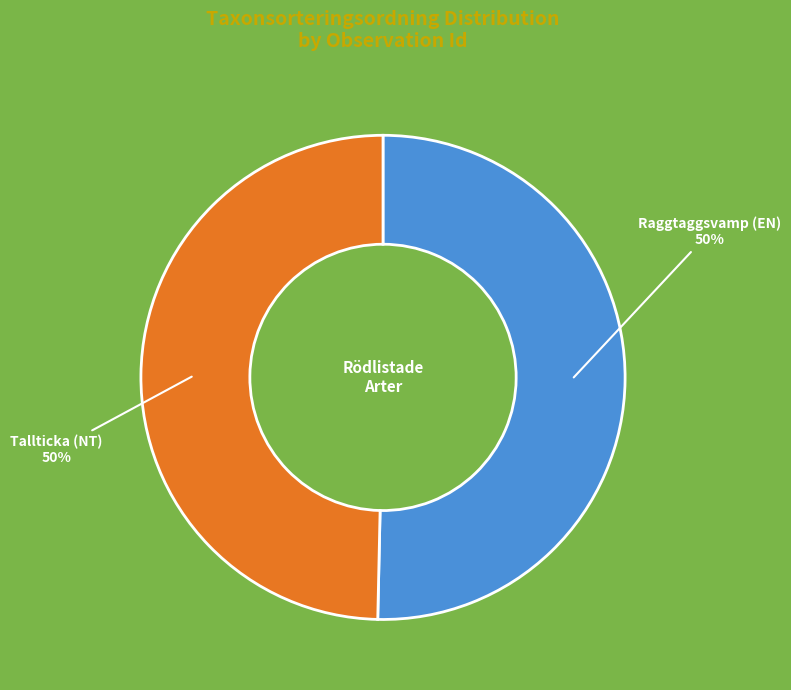

To the nearest percent, what is the combined percentage of Tallticka (NT) and Raggtaggsvamp (EN)?

100%